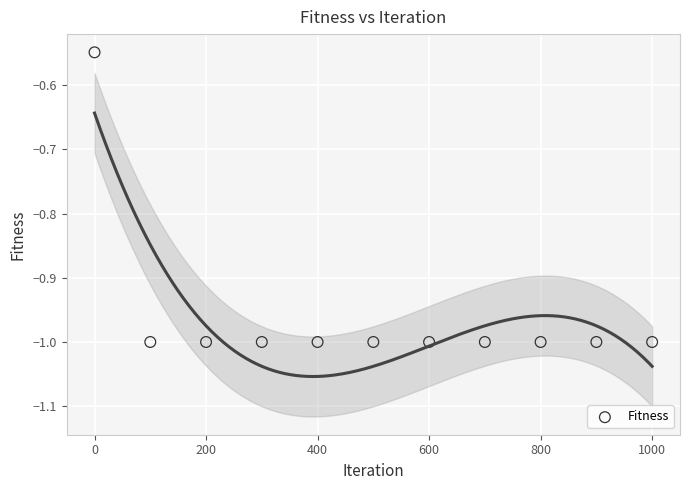

What is the average X value?

500.0